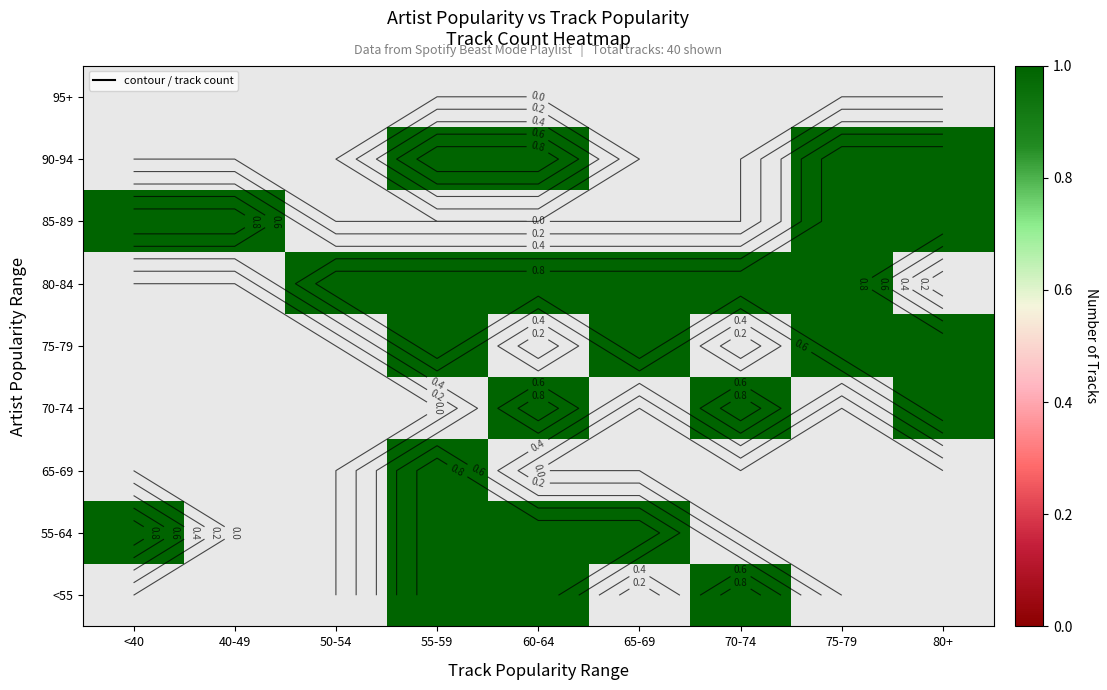

Which label corresponds to the largest value in the chart?

55-59